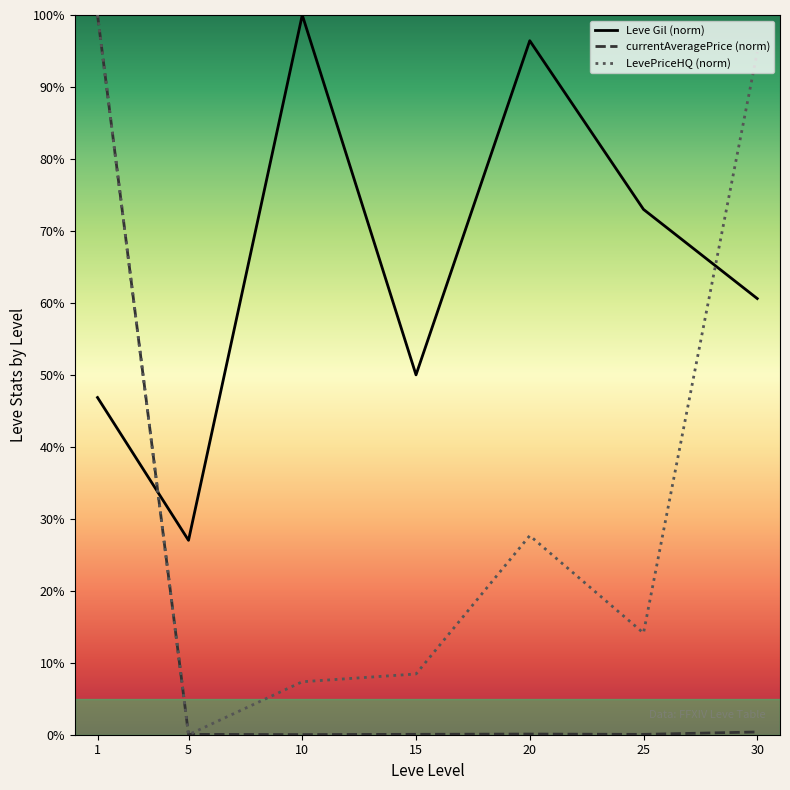

Which category has the highest value across all series?

10